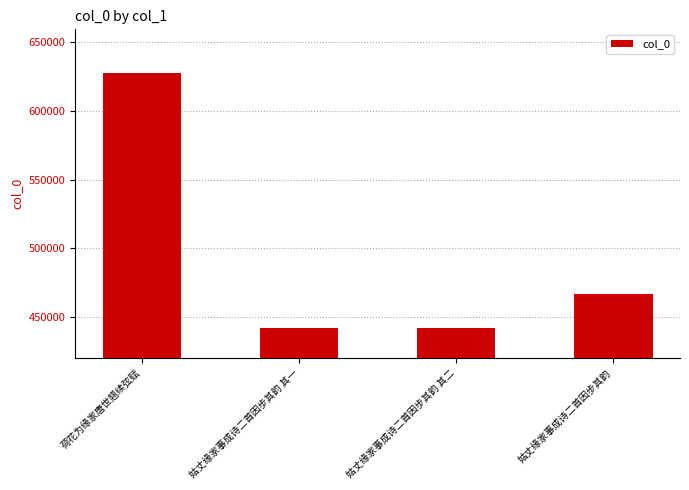

Approximately how many times larger is the value at 姑丈缘家事成诗二首因步其韵 compared to 姑丈缘家事成诗二首因步其韵 其一?

1.1